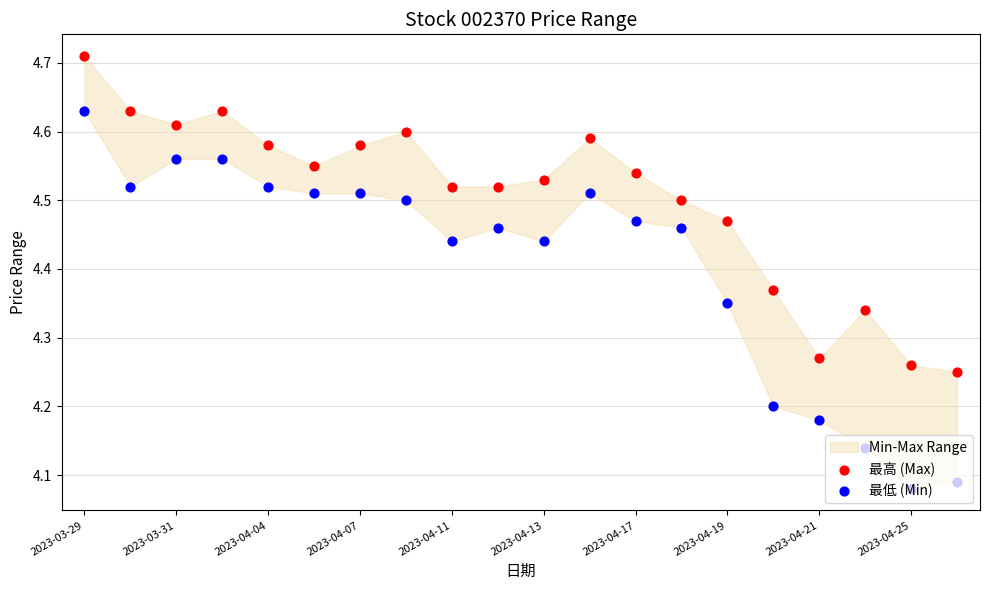

Which series reaches the minimum Y coordinate?

最低 (Min)